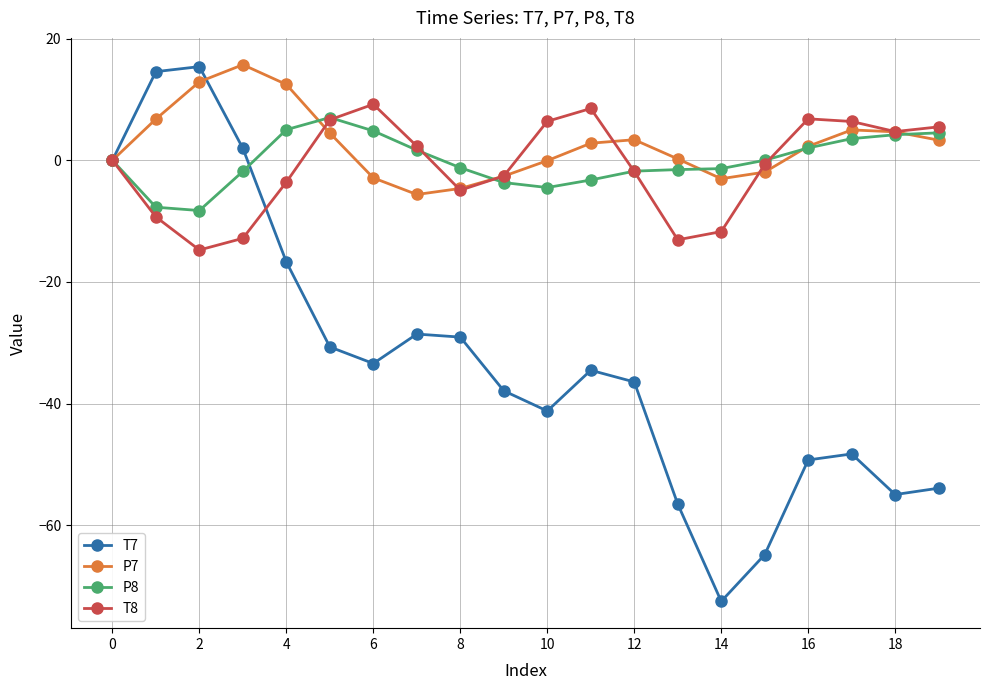

What is the highest value of the T8 series?

9.2